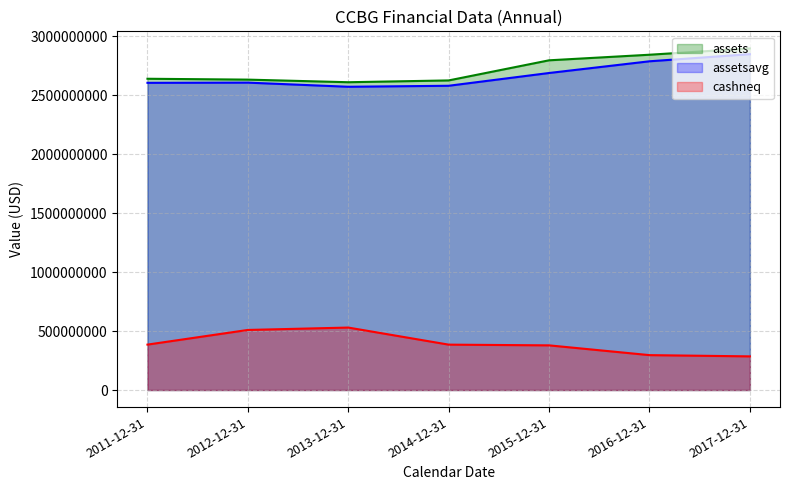

Does the chart display data point markers on the line(s)?

No